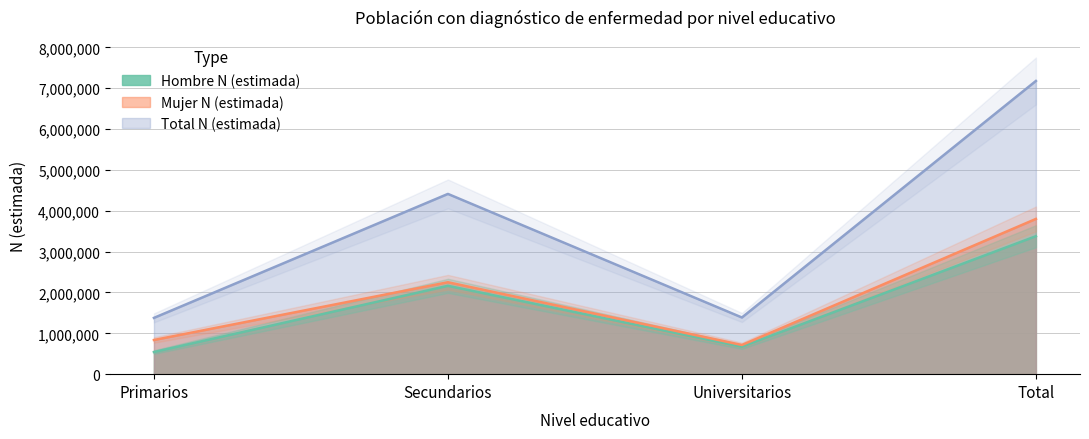

What is the difference between the maximum and minimum values in the Mujer N (estimada) series?

3085474